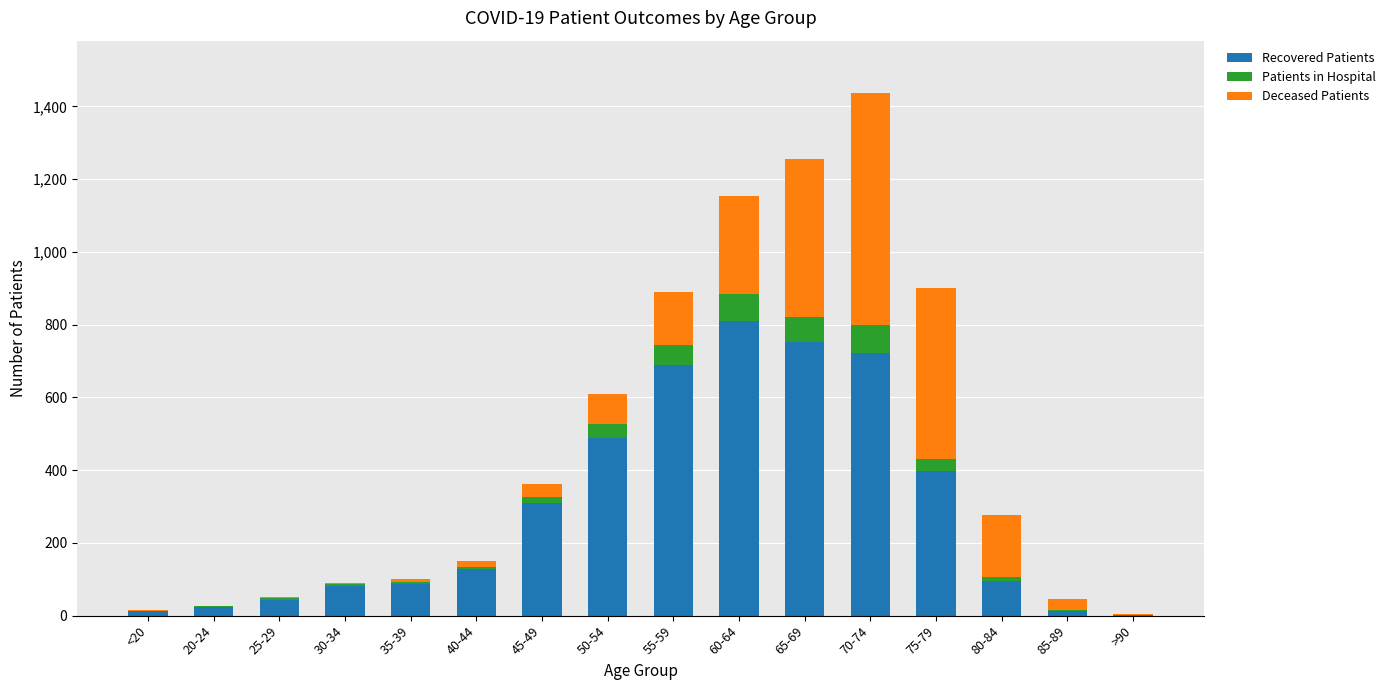

Are the bars horizontal?

No